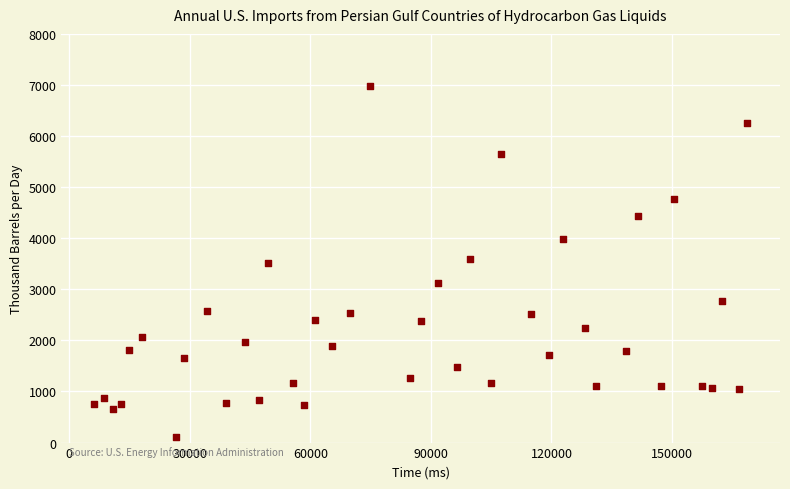

What is the range of X values (max minus min)?

162576